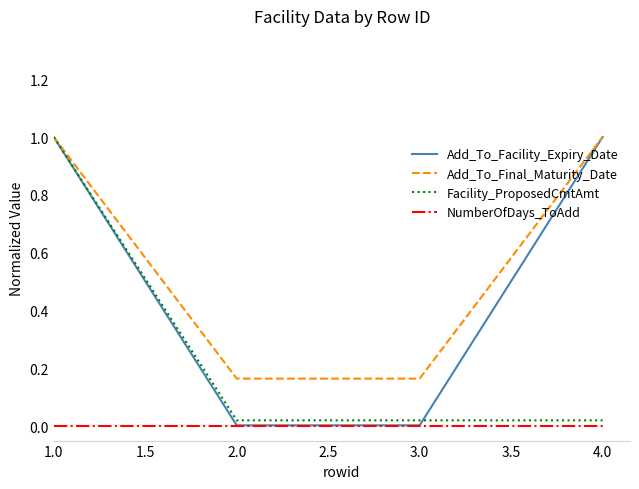

Is it true that Add_To_Facility_Expiry_Date equals 0.0 at 2.0?

True